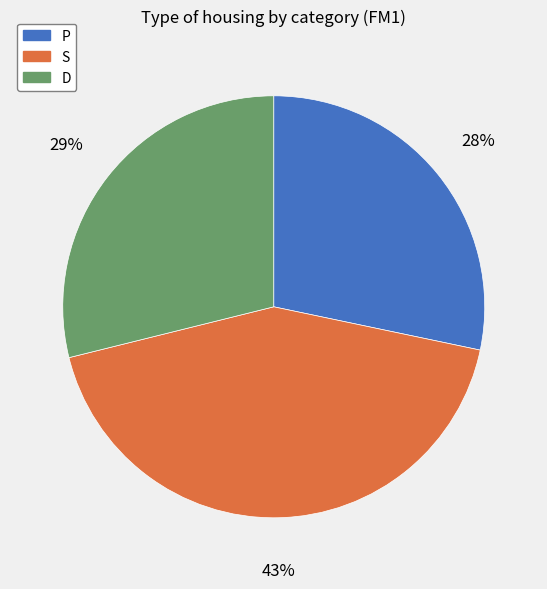

To the nearest percent, what is the difference between the P and S slice percentages?

15%